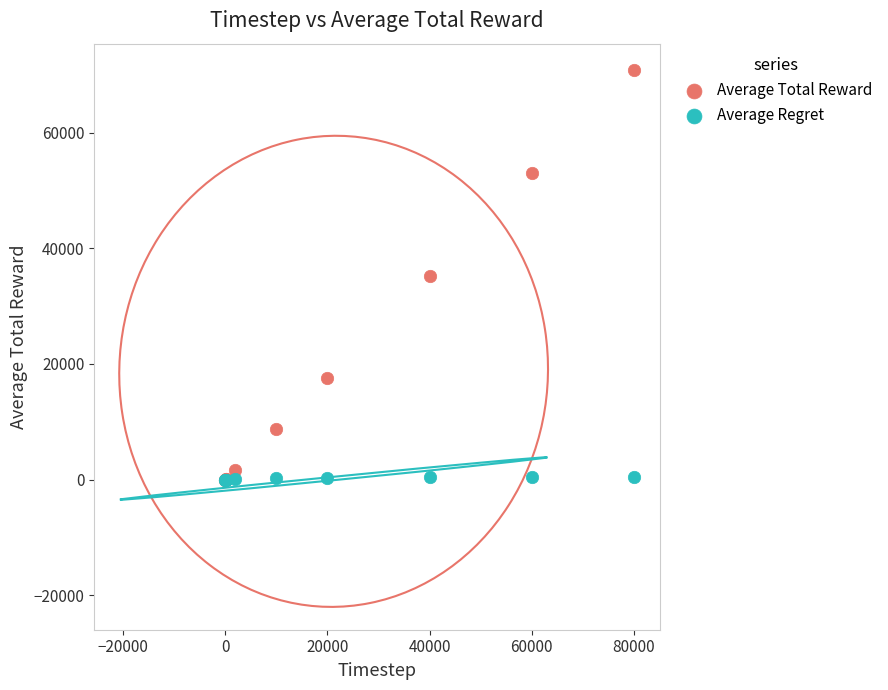

Which series has the largest Y range (max minus min)?

Average Total Reward